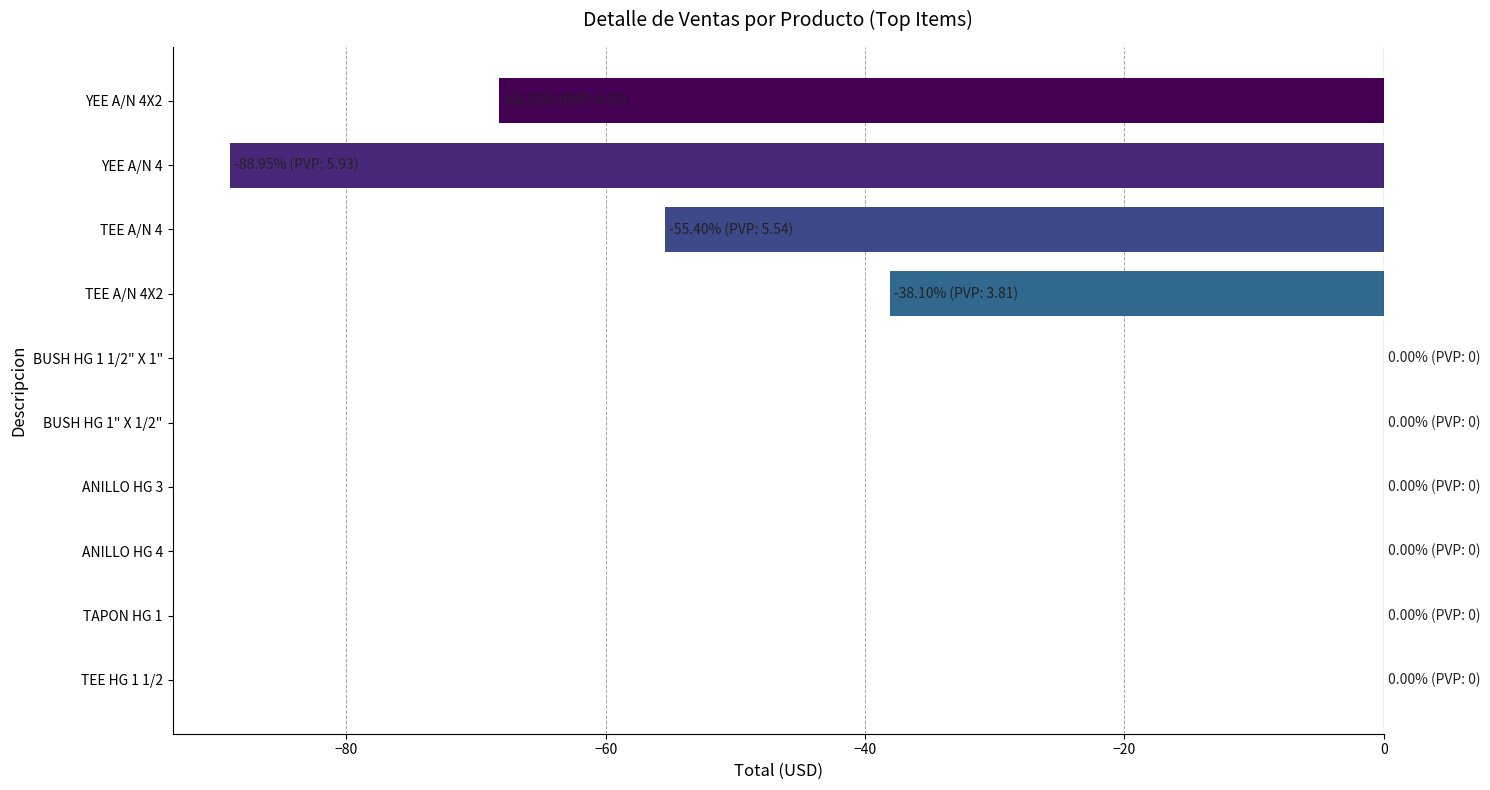

The value at ANILLO HG 3 is 0.0. True or false?

True